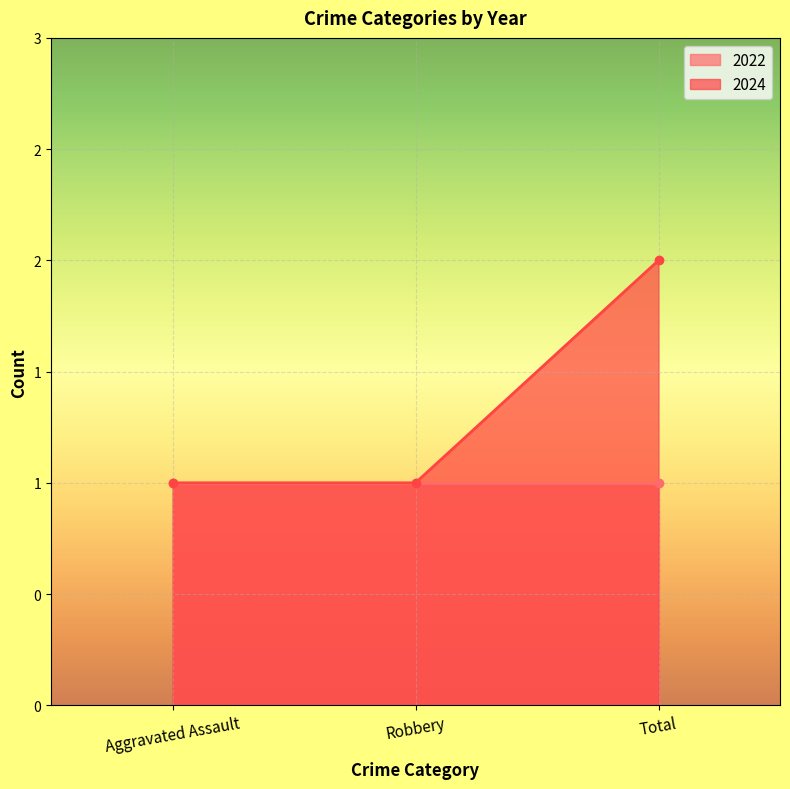

Reading right to left, what are all the values shown in this chart?

Total=2	Robbery=1	Aggravated Assault=1